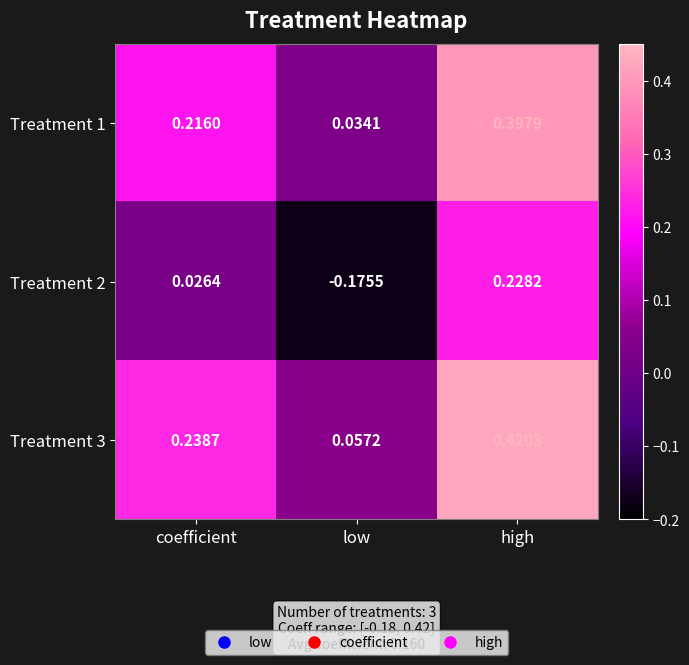

Is the value of Treatment 2 at low greater than the value of Treatment 3 at high?

No